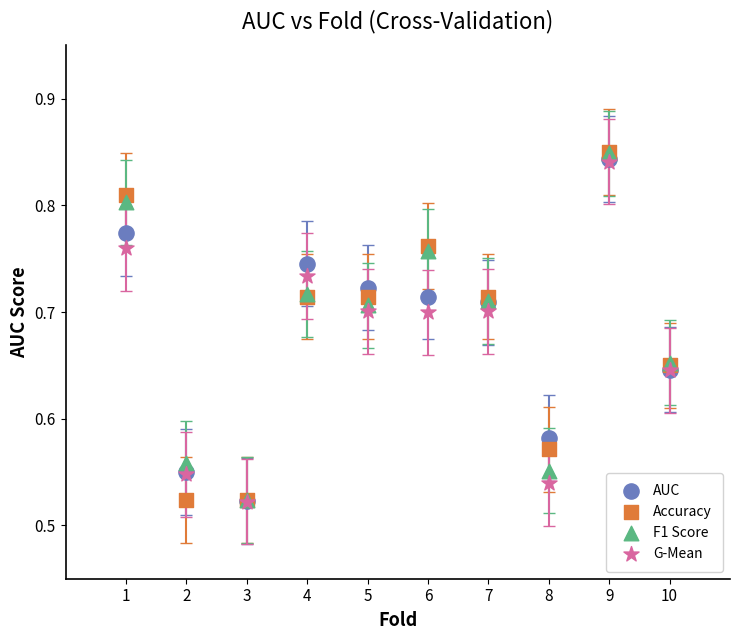

What are all the series names shown in the legend?

AUC, Accuracy, F1 Score, G-Mean